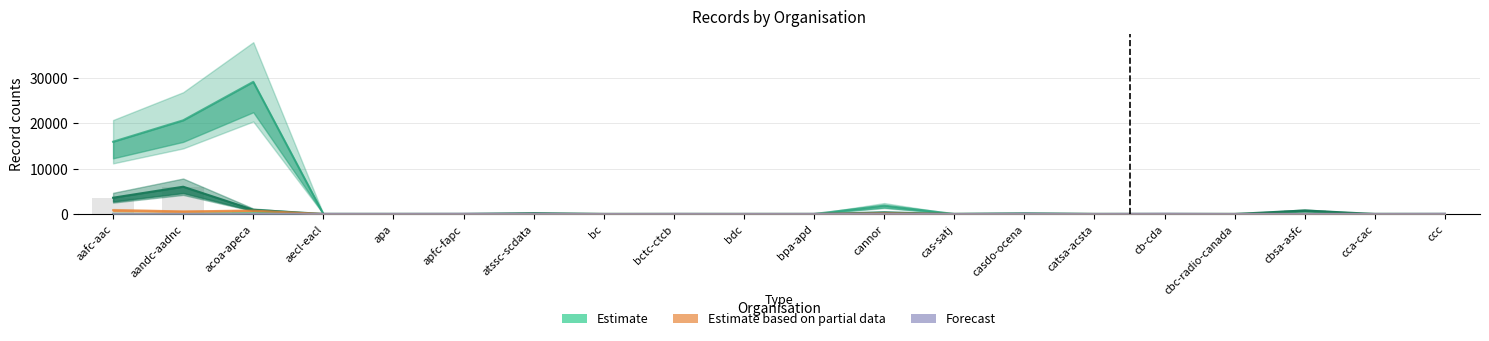

Does the chart contain any negative values?

No